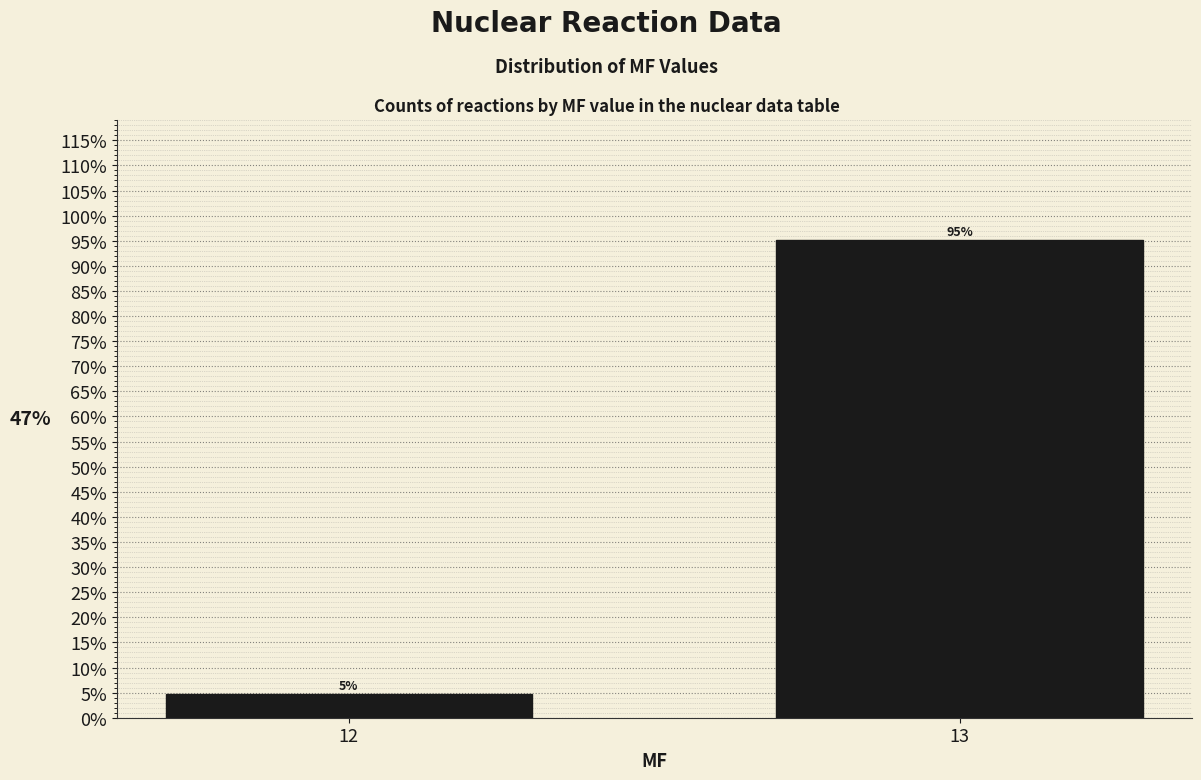

What is the value of the 2nd bar from the left?

95.2